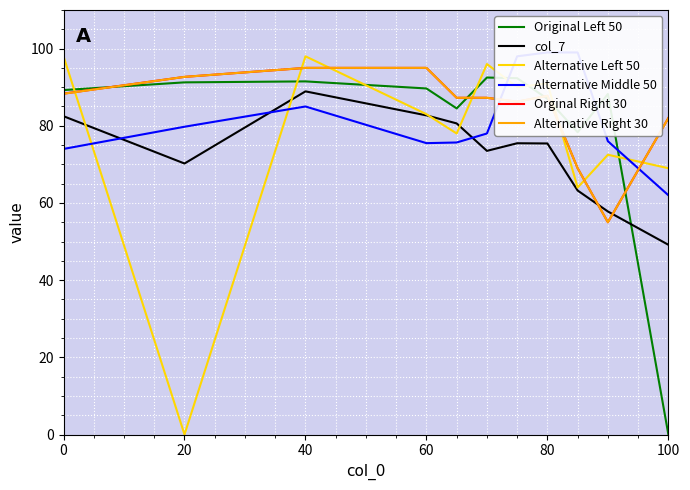

Between which two adjacent categories do Orginal Right 30 and Alternative Left 50 first intersect?

0 and 20